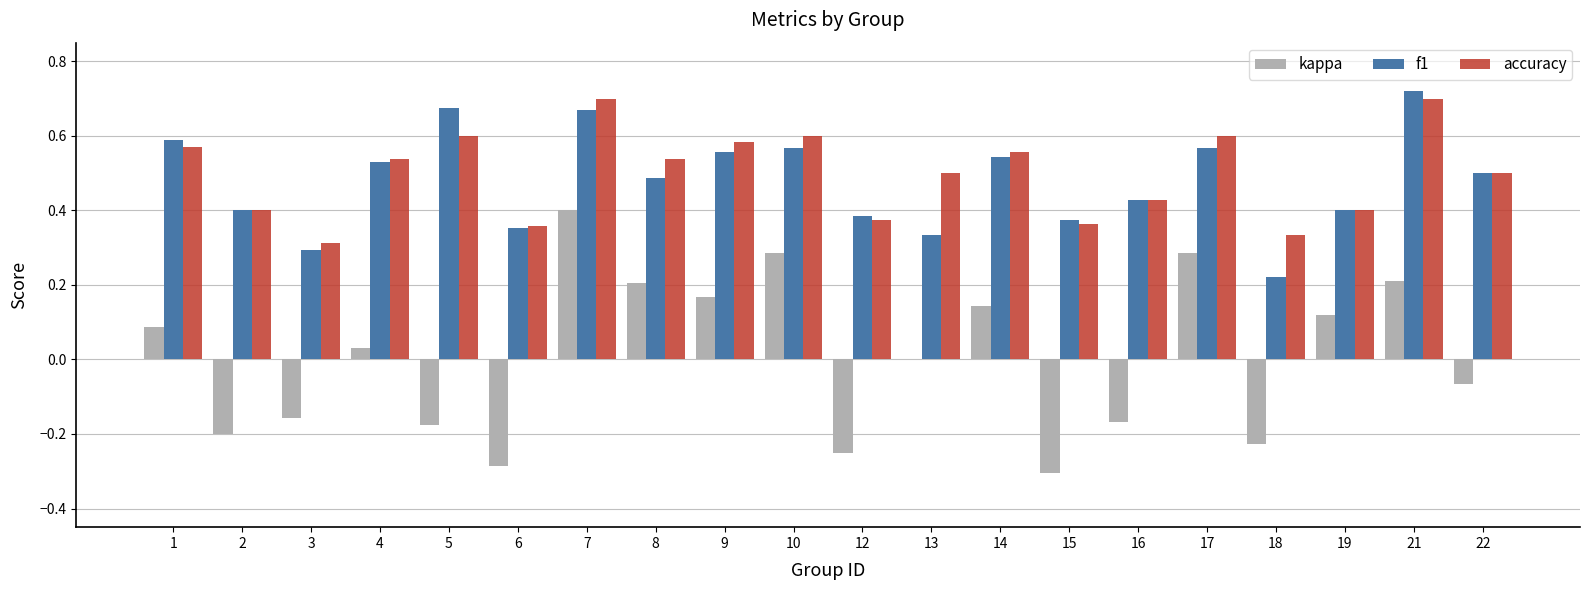

At which category is the sum across all series the highest?

7